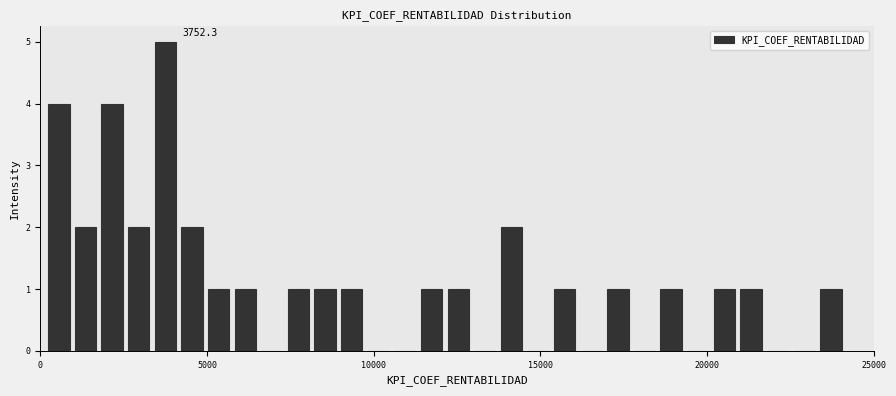

Around what value on the x-axis is the tallest bar? Give the approximate position of its centre, as read against the axis.

4000